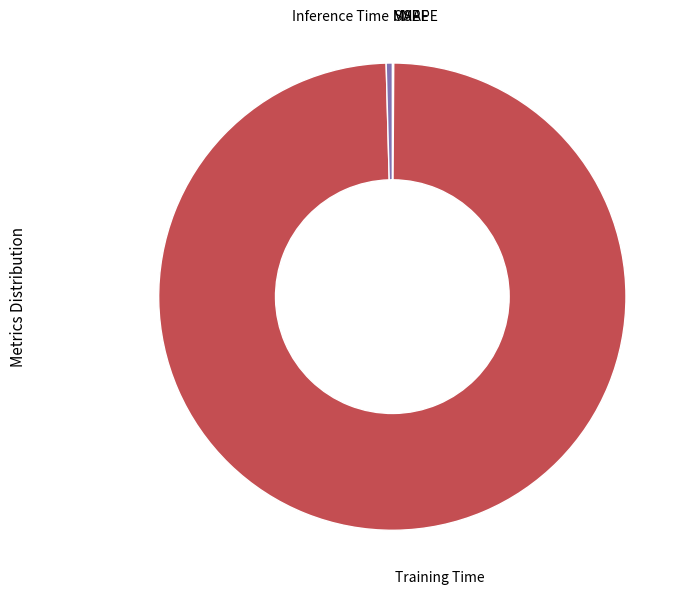

Which slice is the largest?

Training Time